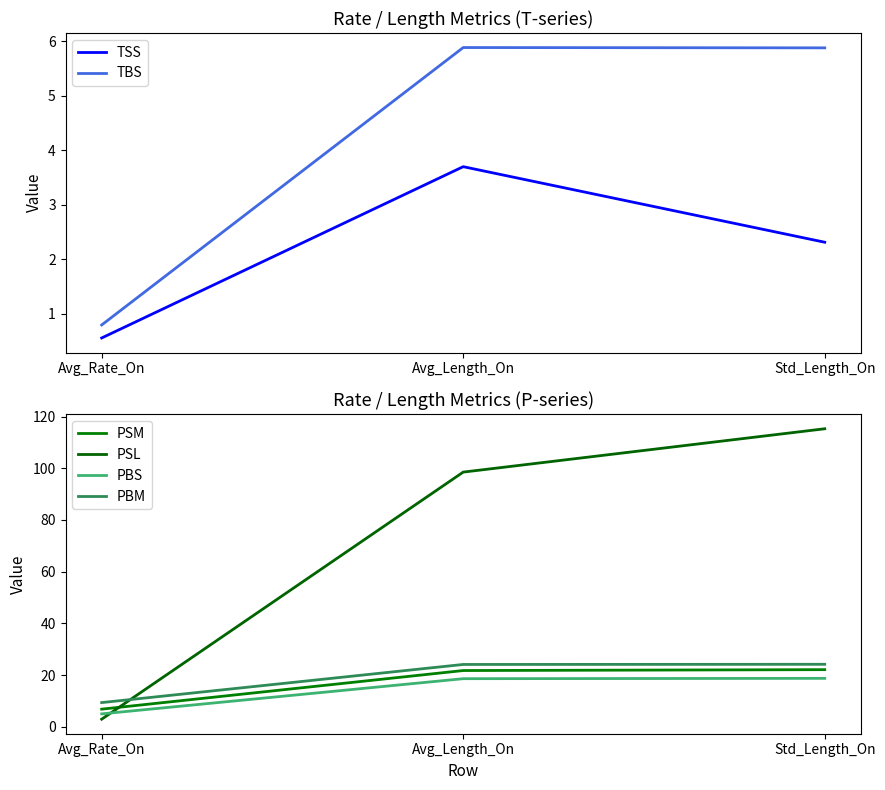

Does the chart display data point markers on the line(s)?

No